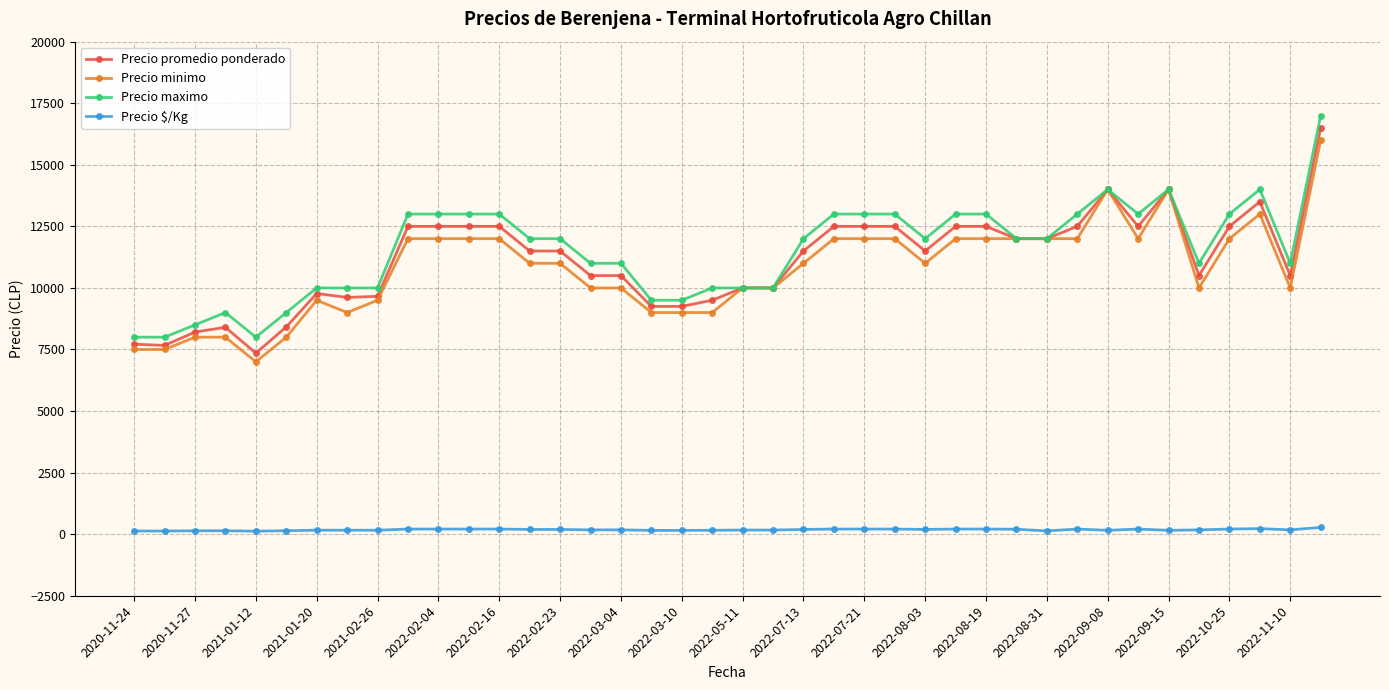

True or false: Precio minimo has more than 1 points higher than both neighbors.

True